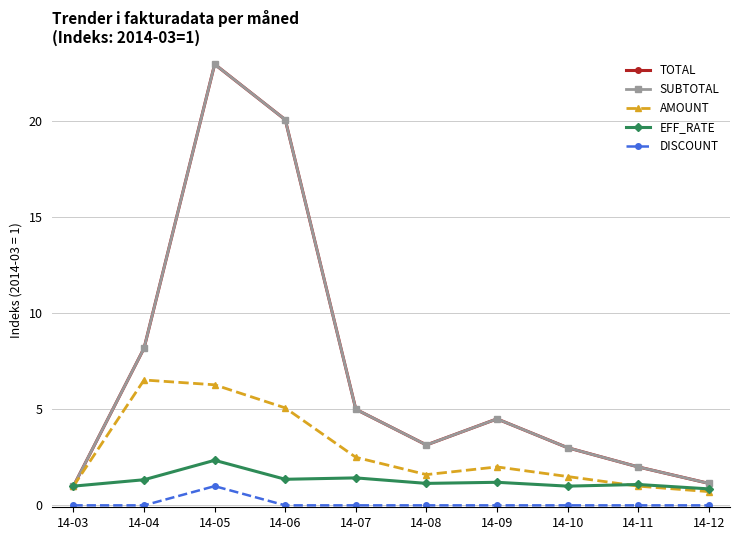

Does the chart have visible grid lines?

Yes